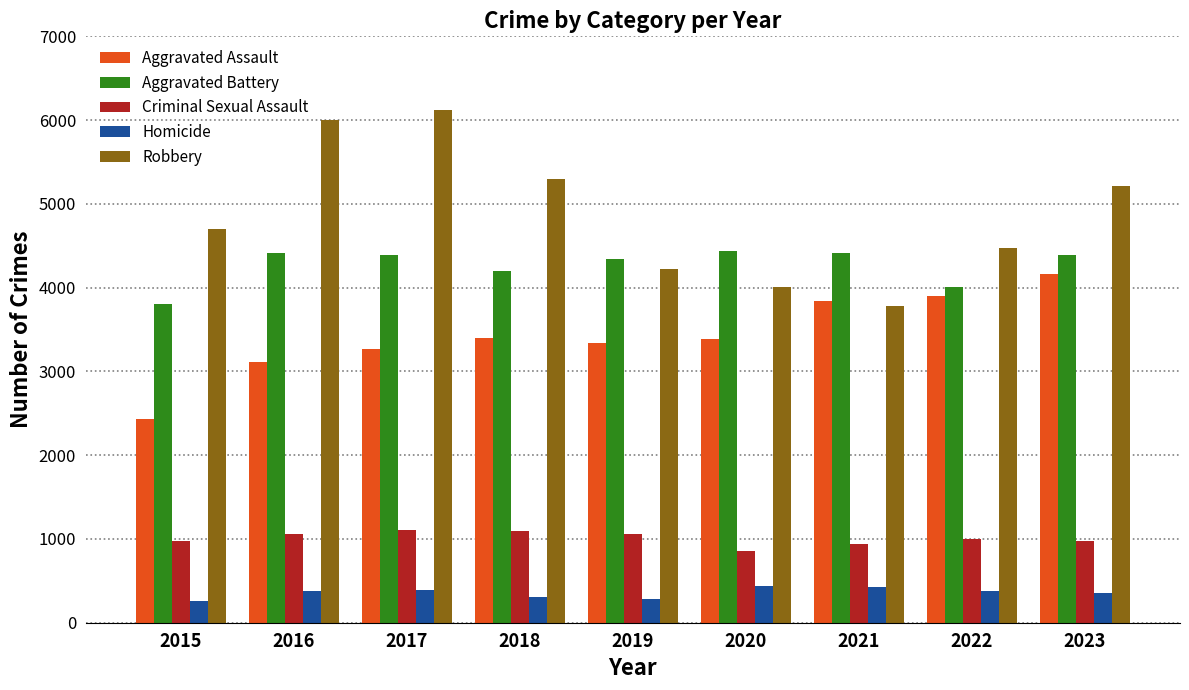

Rank the series at 2015 from highest to lowest value.

Robbery, Aggravated Battery, Aggravated Assault, Criminal Sexual Assault, Homicide